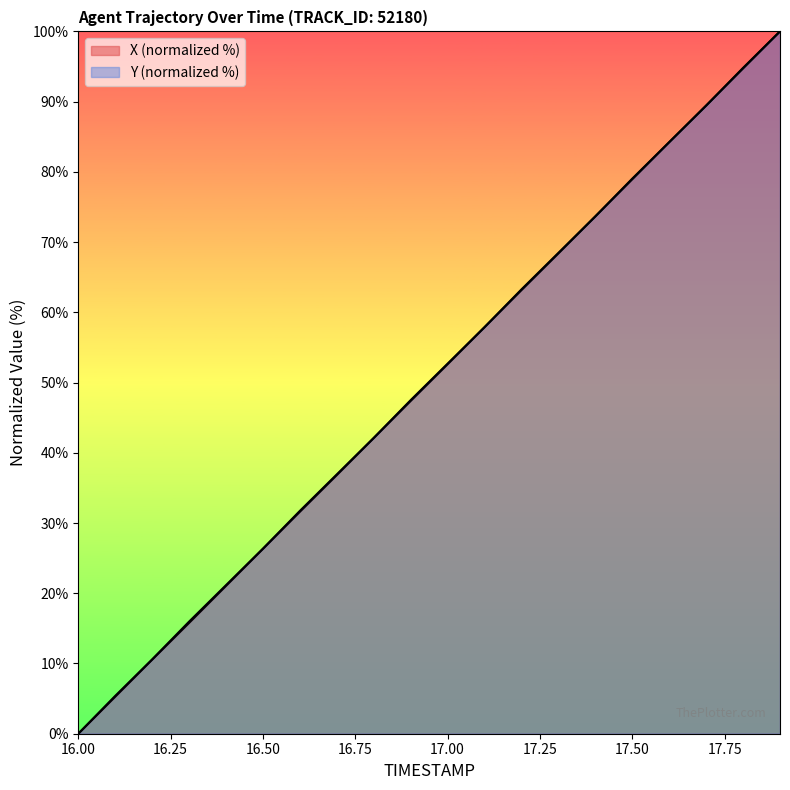

List the series in order of their peak value, lowest first.

X, Y